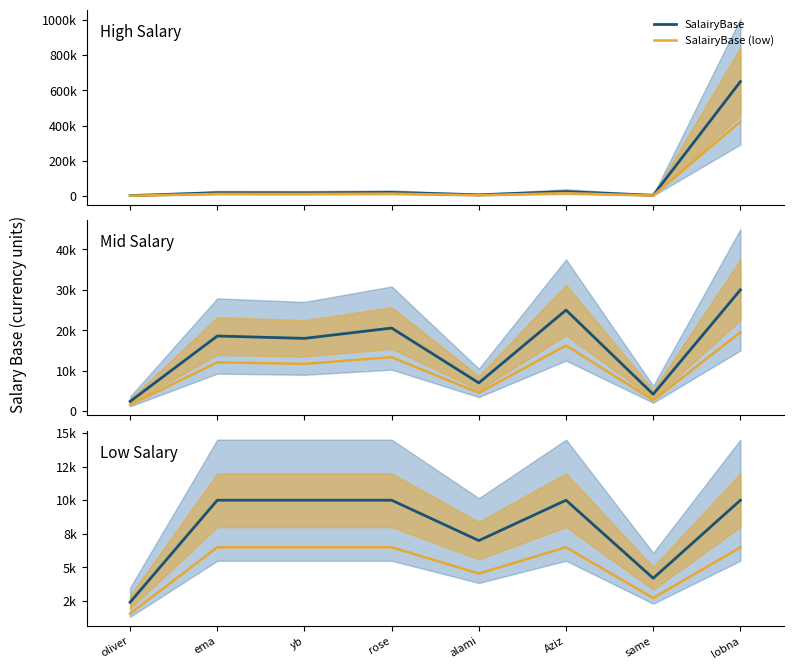

The SalairyBase (low) series shows 10059.1 at rose. True or false?

False